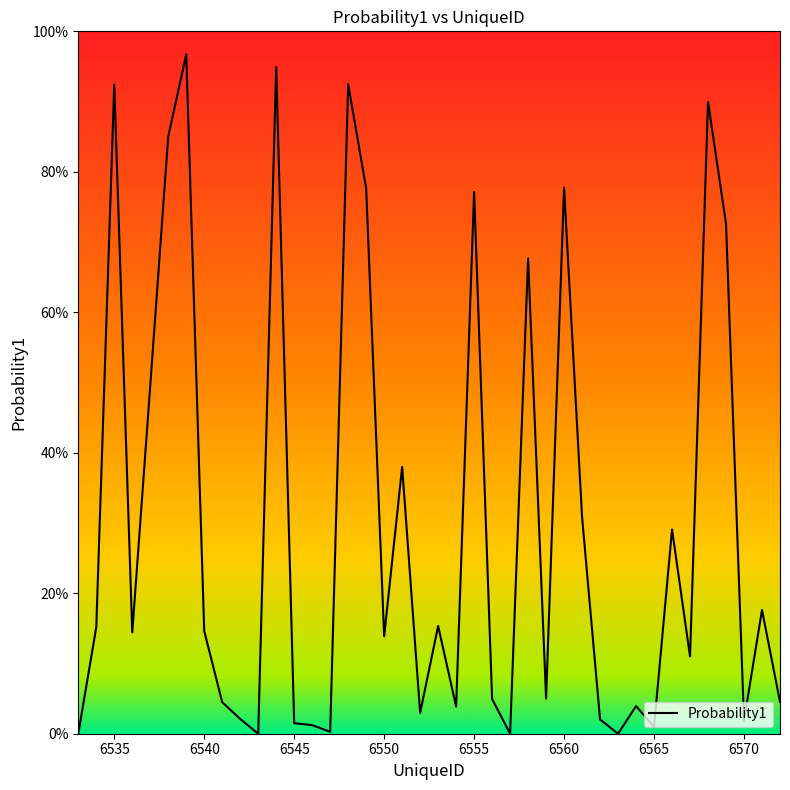

Does the chart have visible grid lines?

No